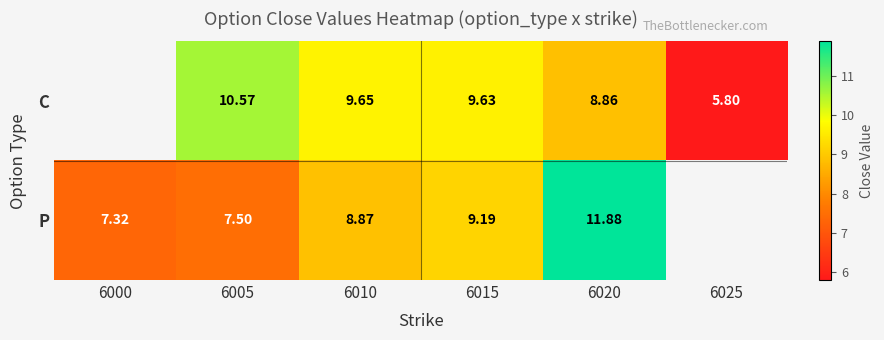

At which category is the sum across all series the highest?

6020